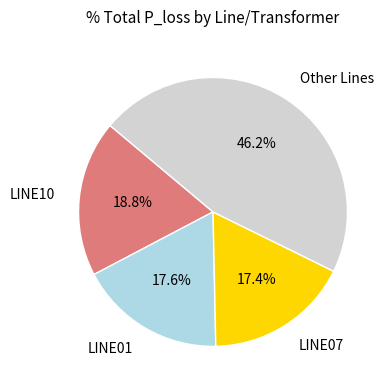

How many segments does this pie chart have?

4